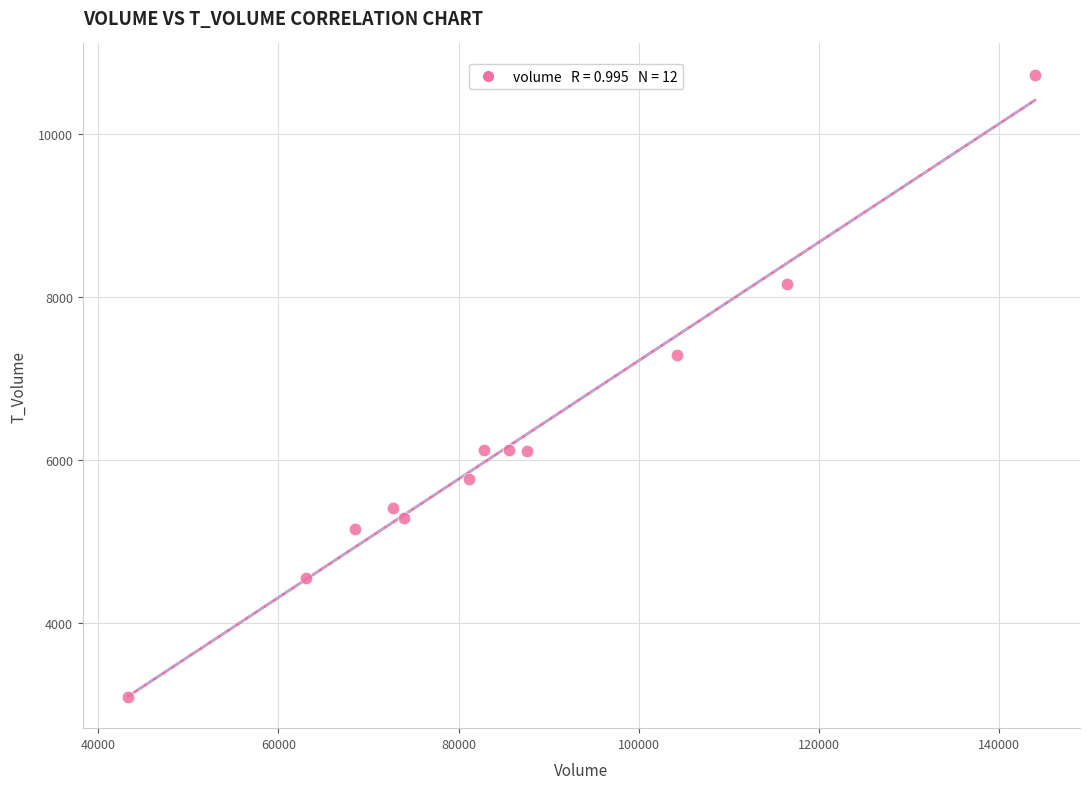

What Y value in the scatter plot is closest to 6913?

7294